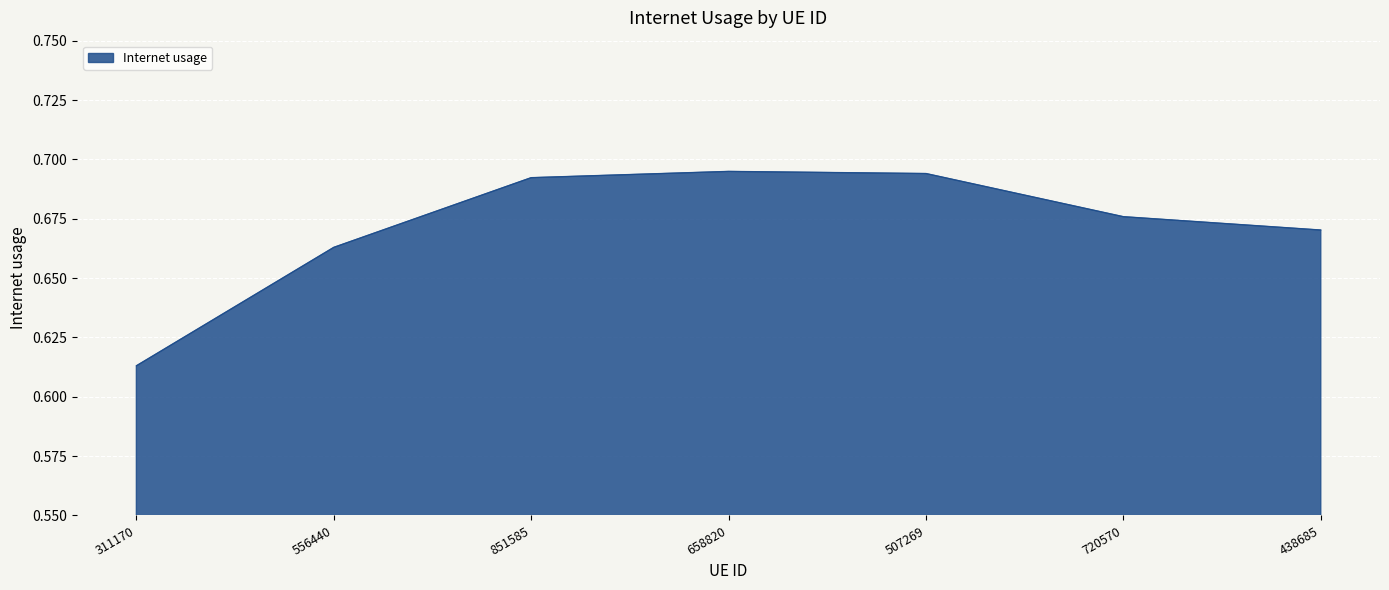

How many lines are shown in the chart?

1